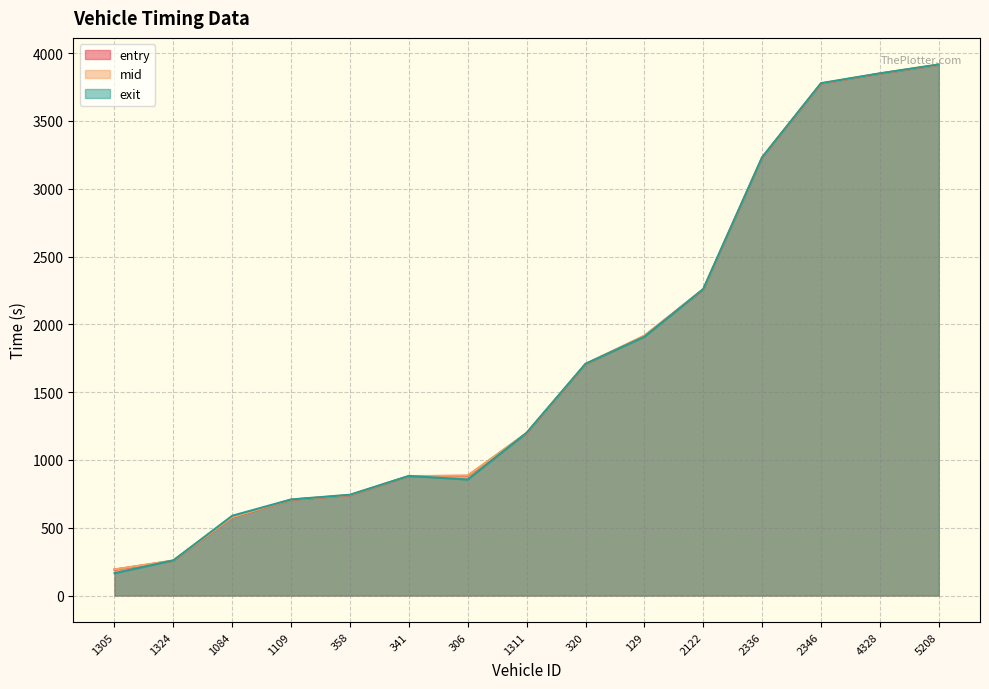

What is the difference between the mid values at 1084 and 1109?

130.1